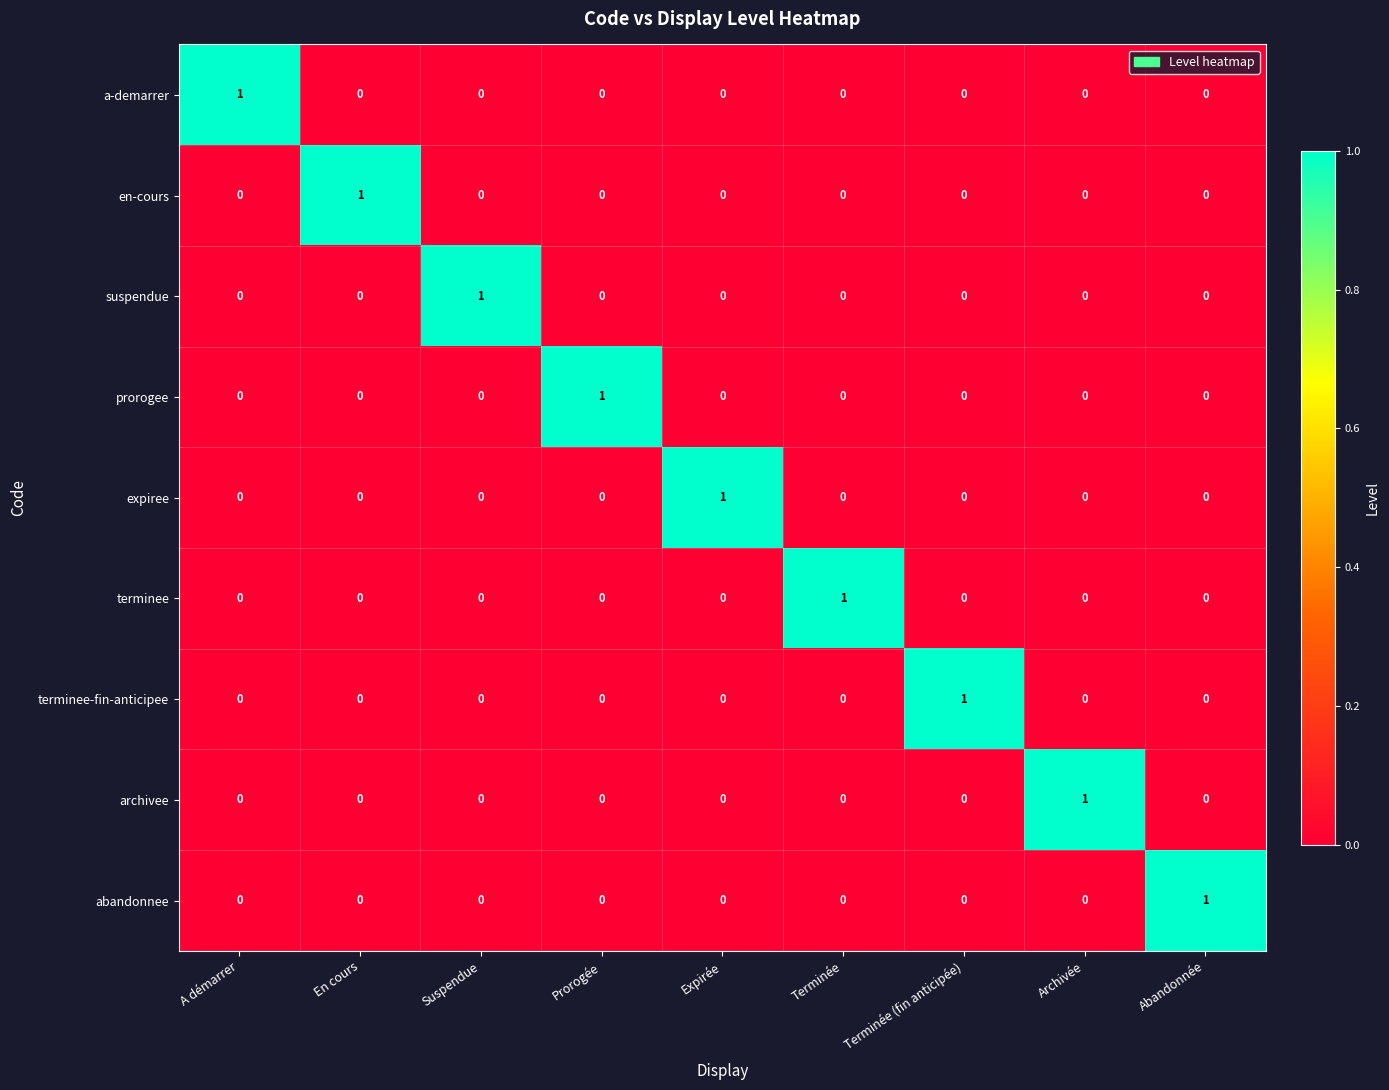

The abandonnee series shows 1 at A démarrer. True or false?

False